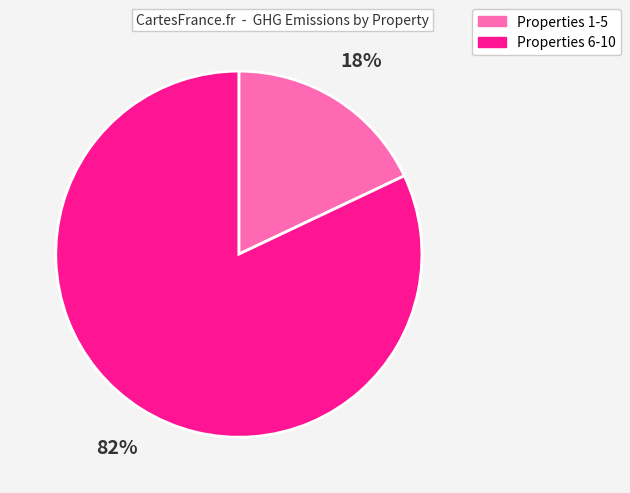

Which has a higher value, Properties 6-10 or Properties 1-5?

Properties 6-10